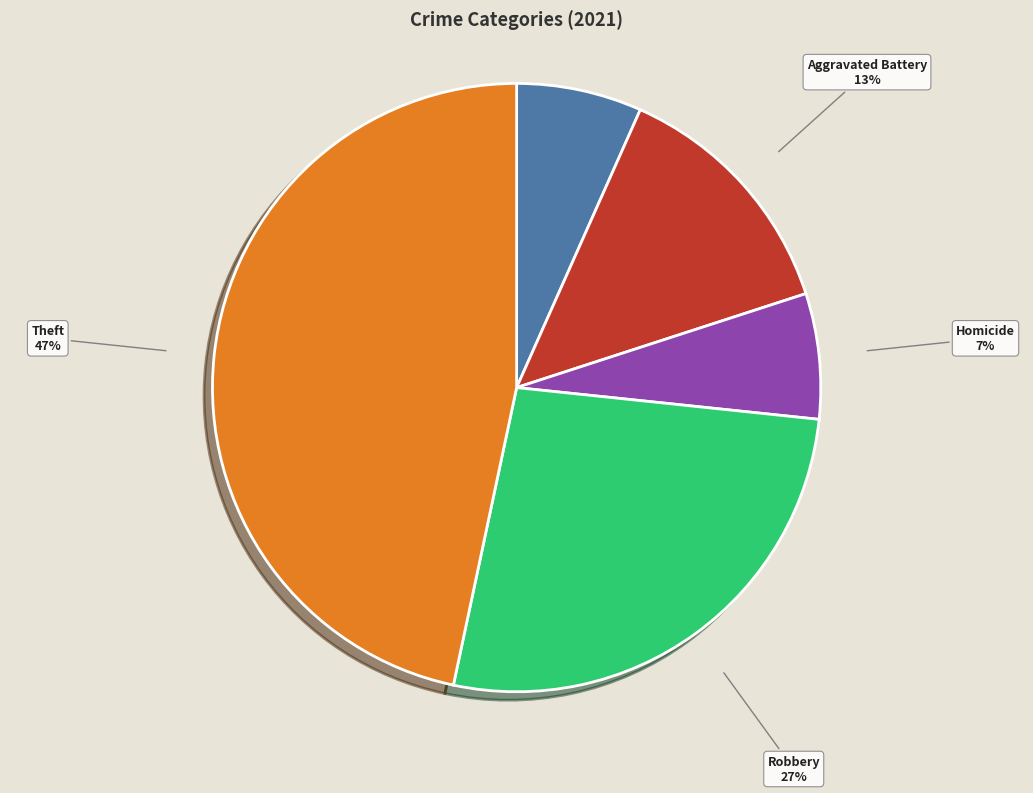

Which slice is the largest?

Theft